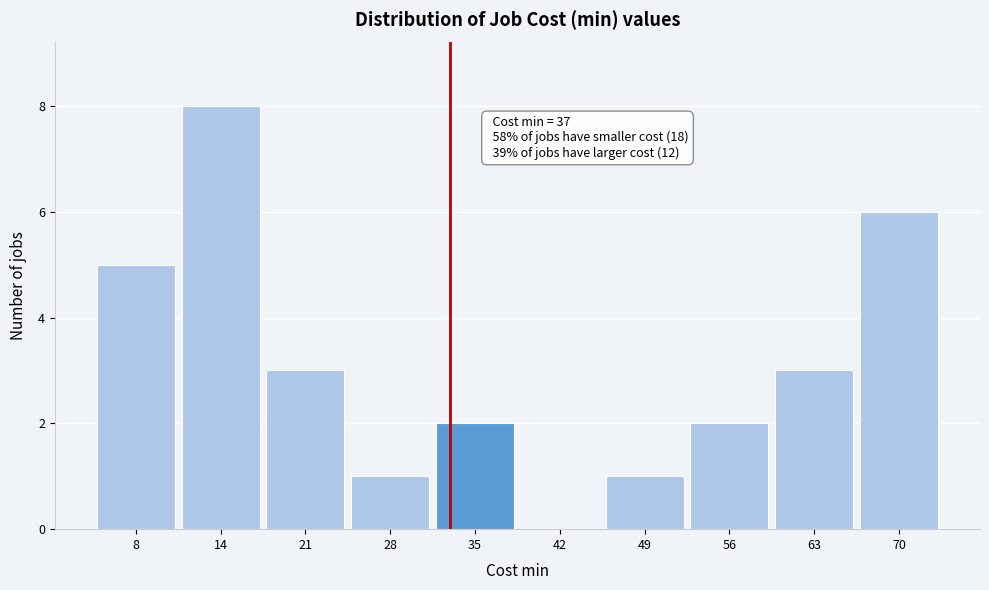

Reading left to right, what are all the values shown in this chart?

8=5	14=8	21=3	28=1	35=2	42=0	49=1	56=2	63=3	70=6